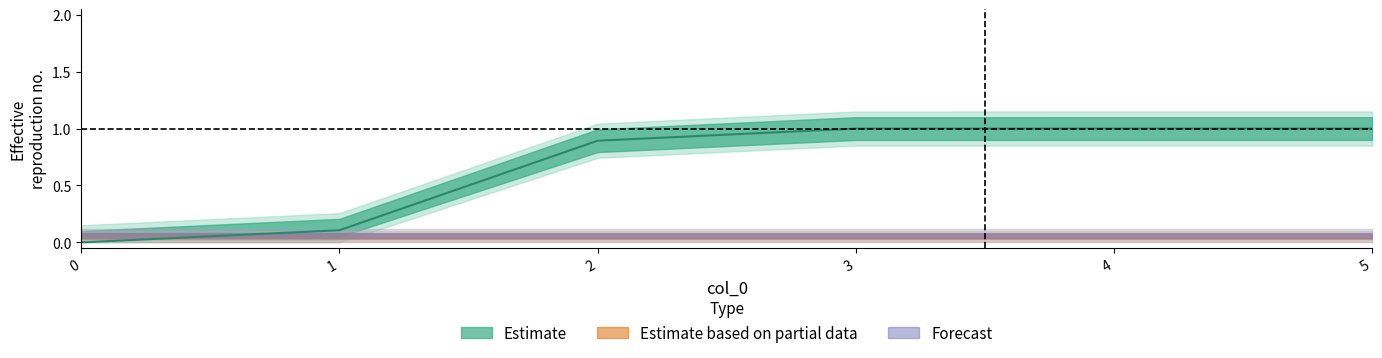

What value does the data have at 5?

1.0